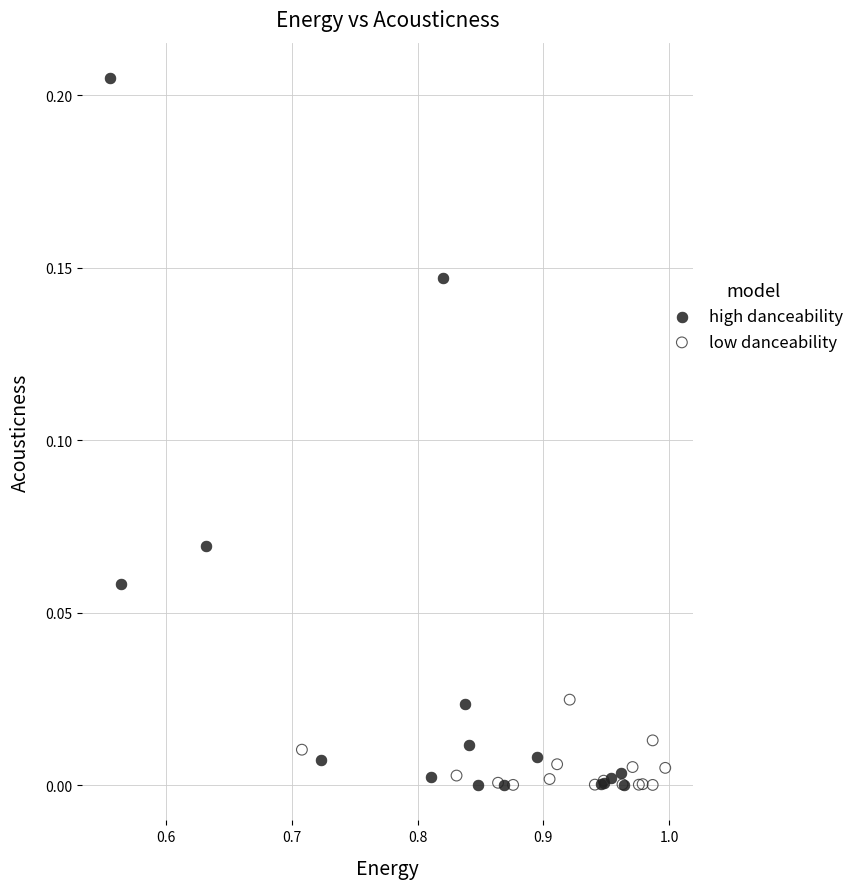

Which series reaches the maximum Y coordinate?

high danceability